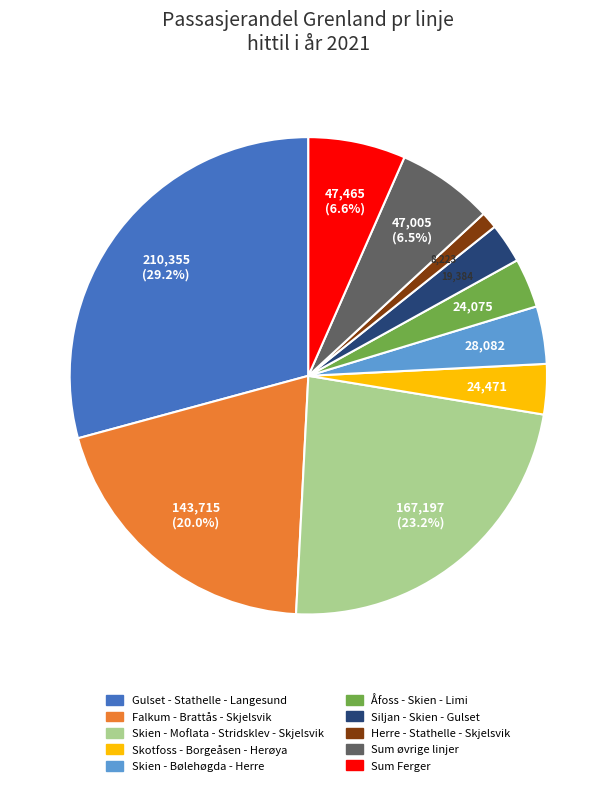

How many slices are in this pie chart?

10